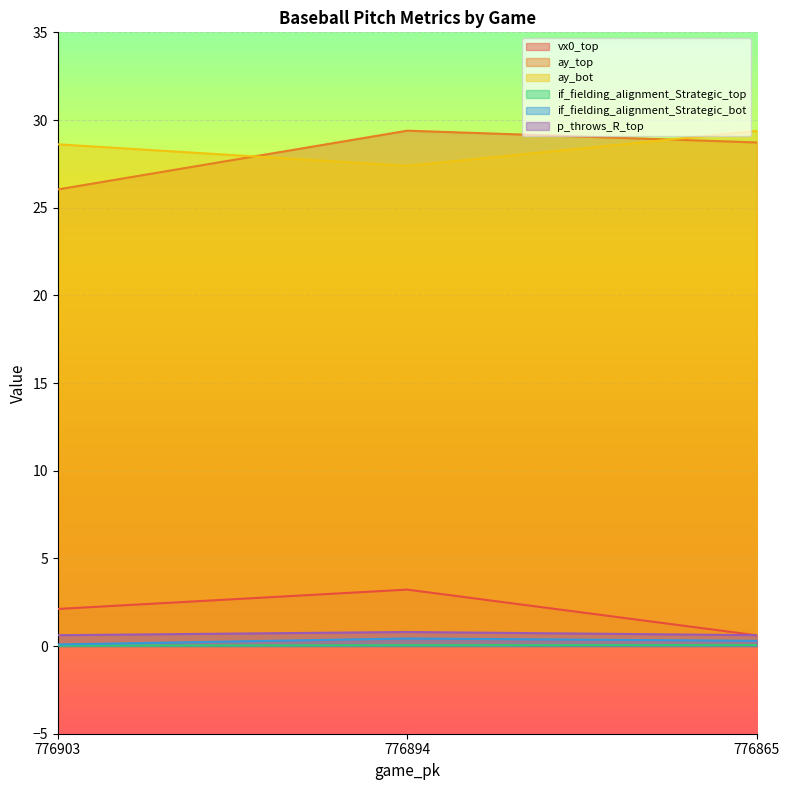

Reading left to right, extract all data points from this chart.

vx0_top: 776903=2.1	776894=3.2	776865=0.6
ay_top: 776903=26.0	776894=29.4	776865=28.7
ay_bot: 776903=28.6	776894=27.4	776865=29.4
if_fielding_alignment_Strategic_top: 776903=0.0	776894=0.0	776865=0.1
if_fielding_alignment_Strategic_bot: 776903=0.1	776894=0.4	776865=0.3
p_throws_R_top: 776903=0.6	776894=0.8	776865=0.6